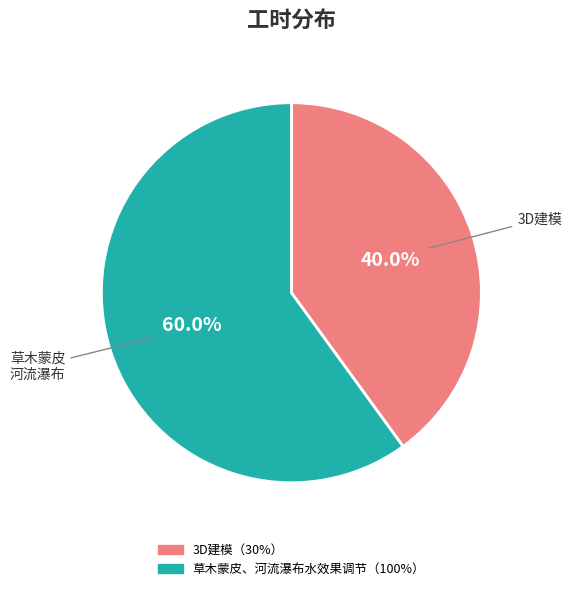

To the nearest percent, what is the difference between the largest and smallest slice percentages?

20%